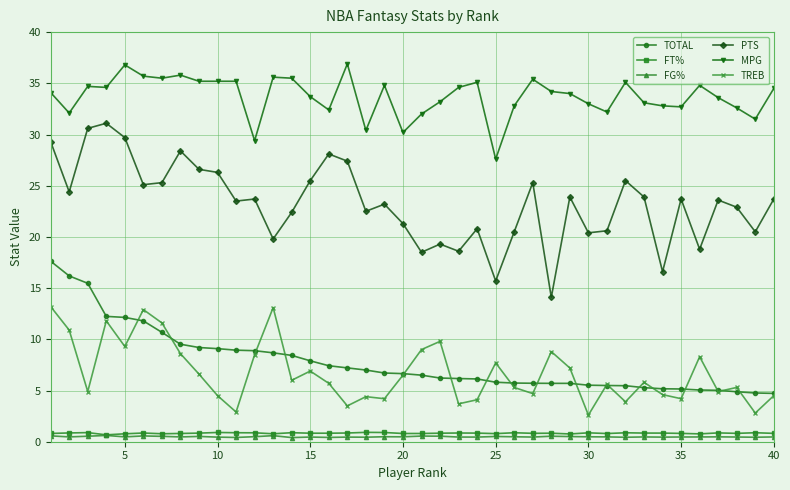

True or false: PTS has more than 0 interior local peaks.

True